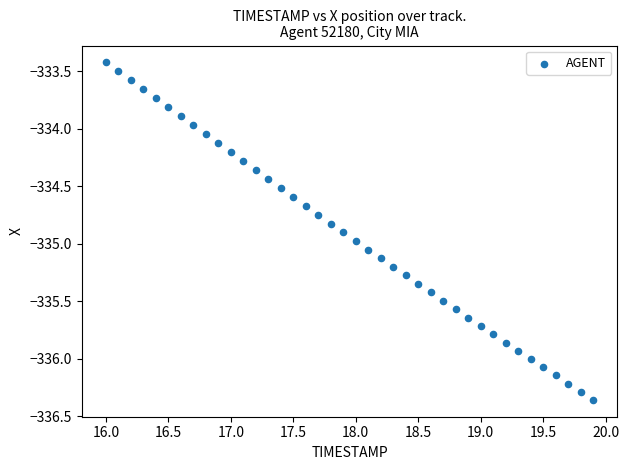

What is the range of Y values (max minus min)?

2.9